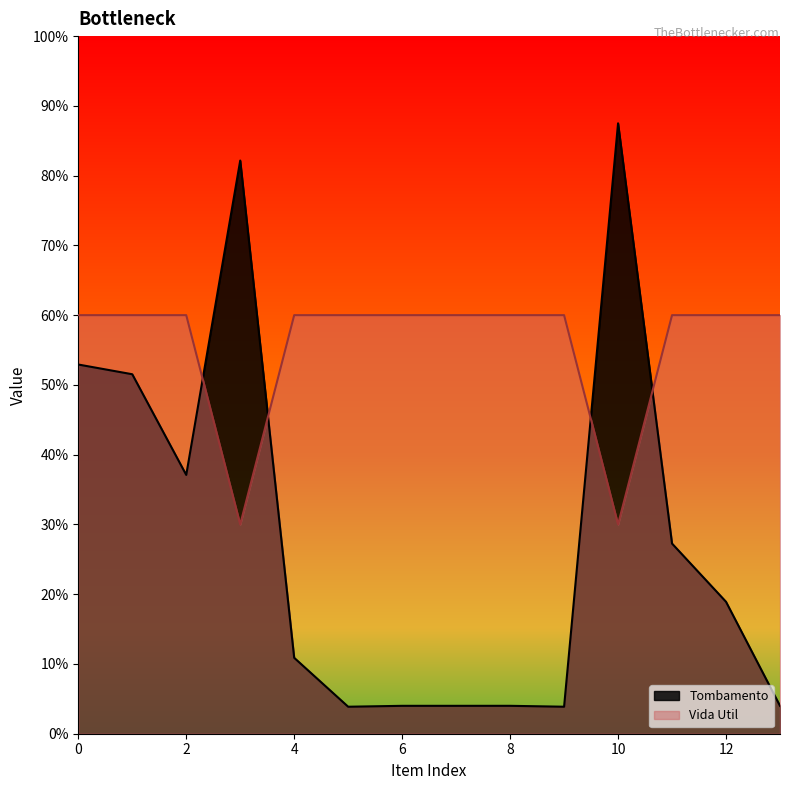

How many times do Vida Util and Tombamento cross each other?

4